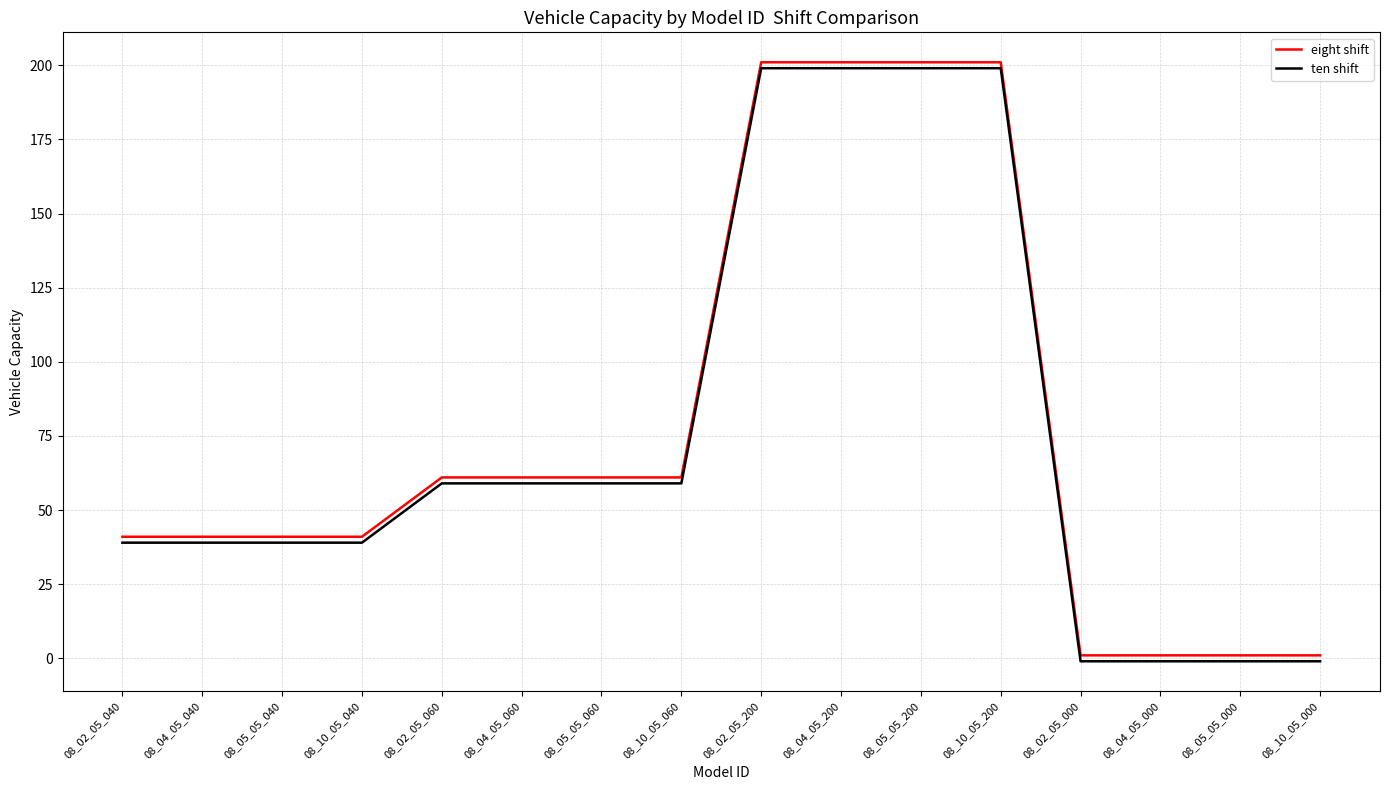

What is the maximum value for ten shift?

199